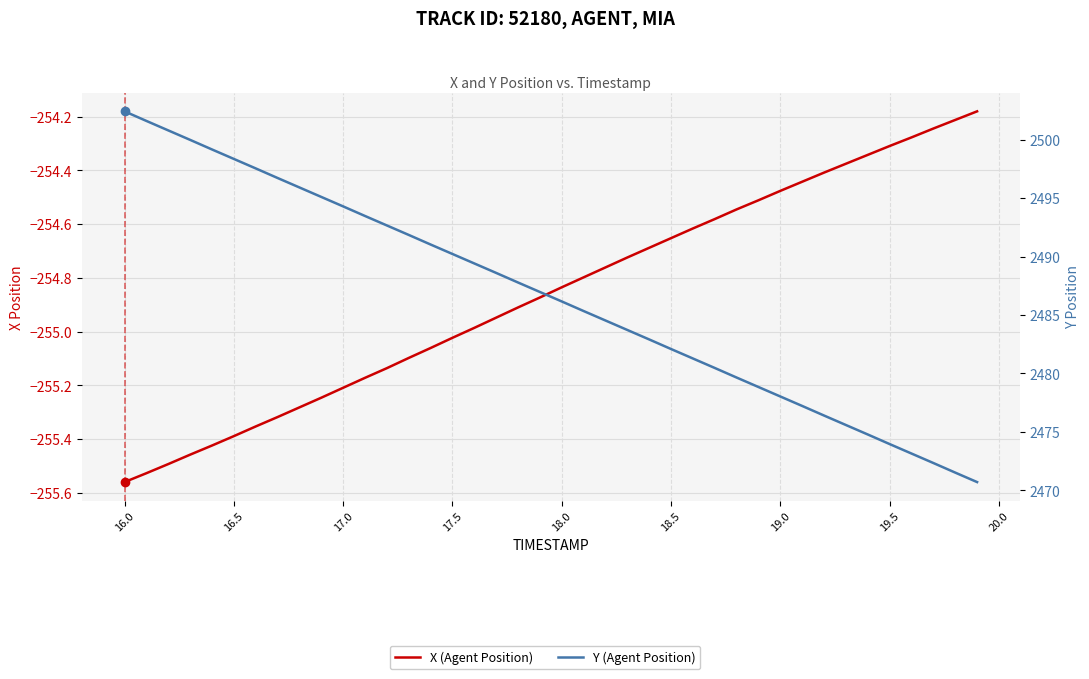

True or false: X (Agent Position) and Y (Agent Position) cross at least once.

False